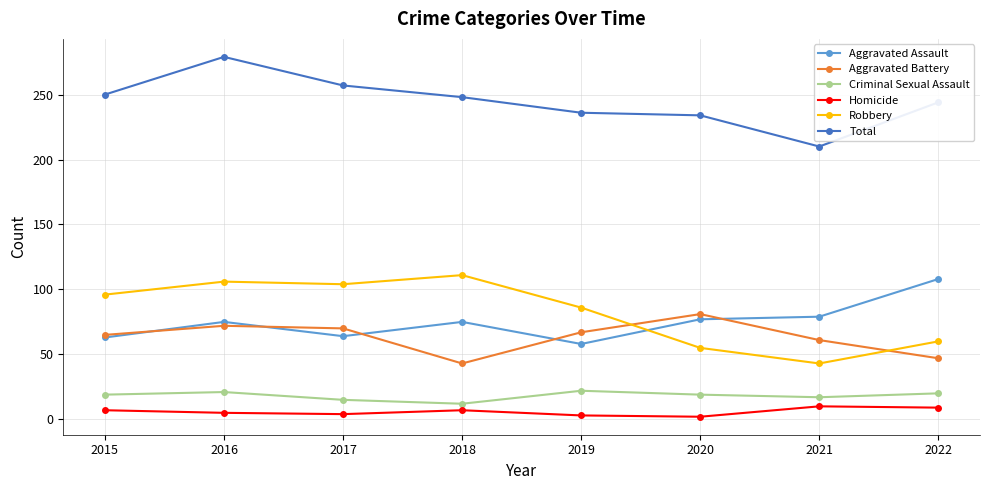

Where does the Total series first go above 248?

2015